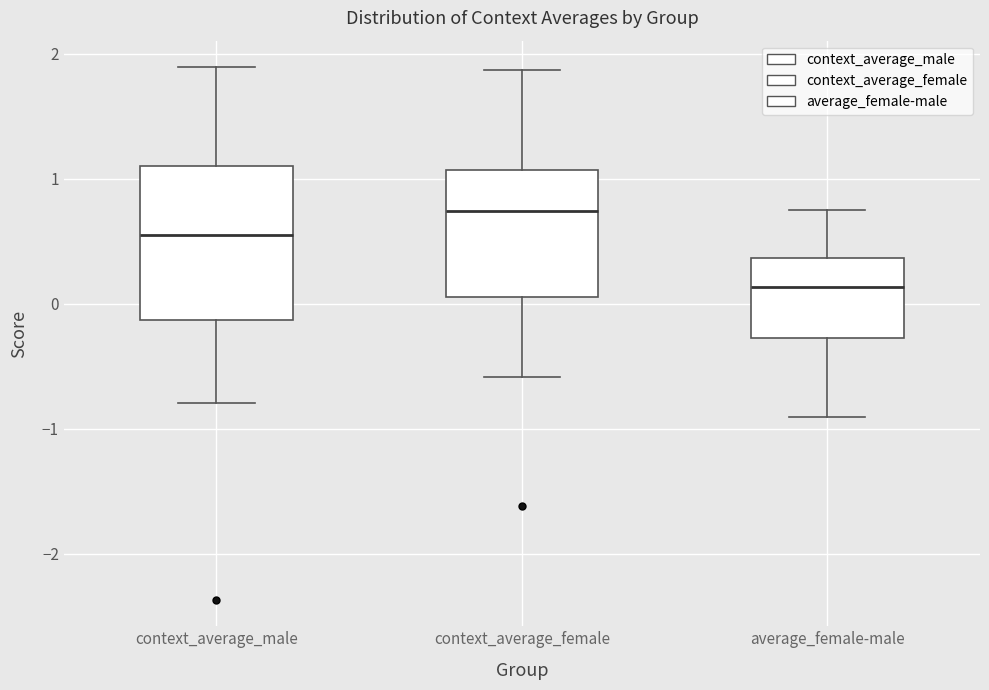

Which box's median line is the lowest?

average_female-male